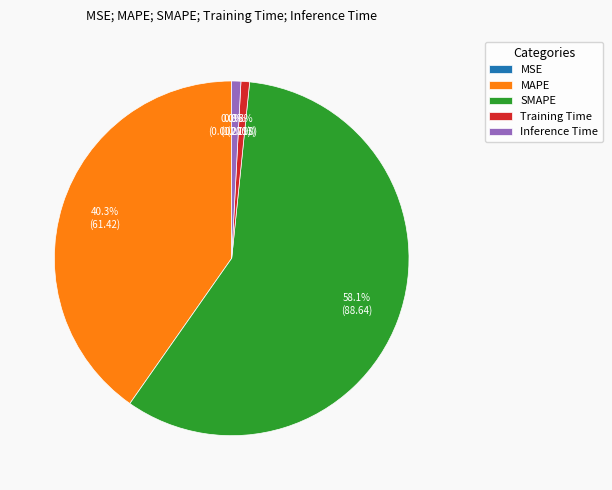

Between SMAPE and Inference Time, which is larger?

SMAPE